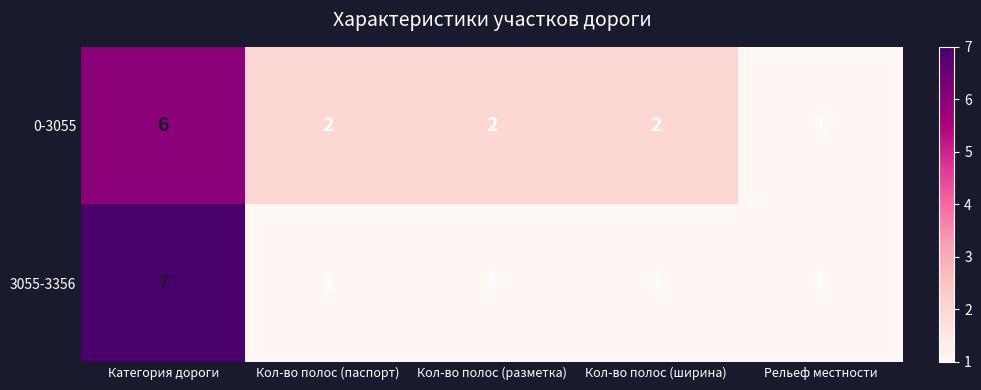

At which label does 0-3055 first exceed 2?

Категория дороги